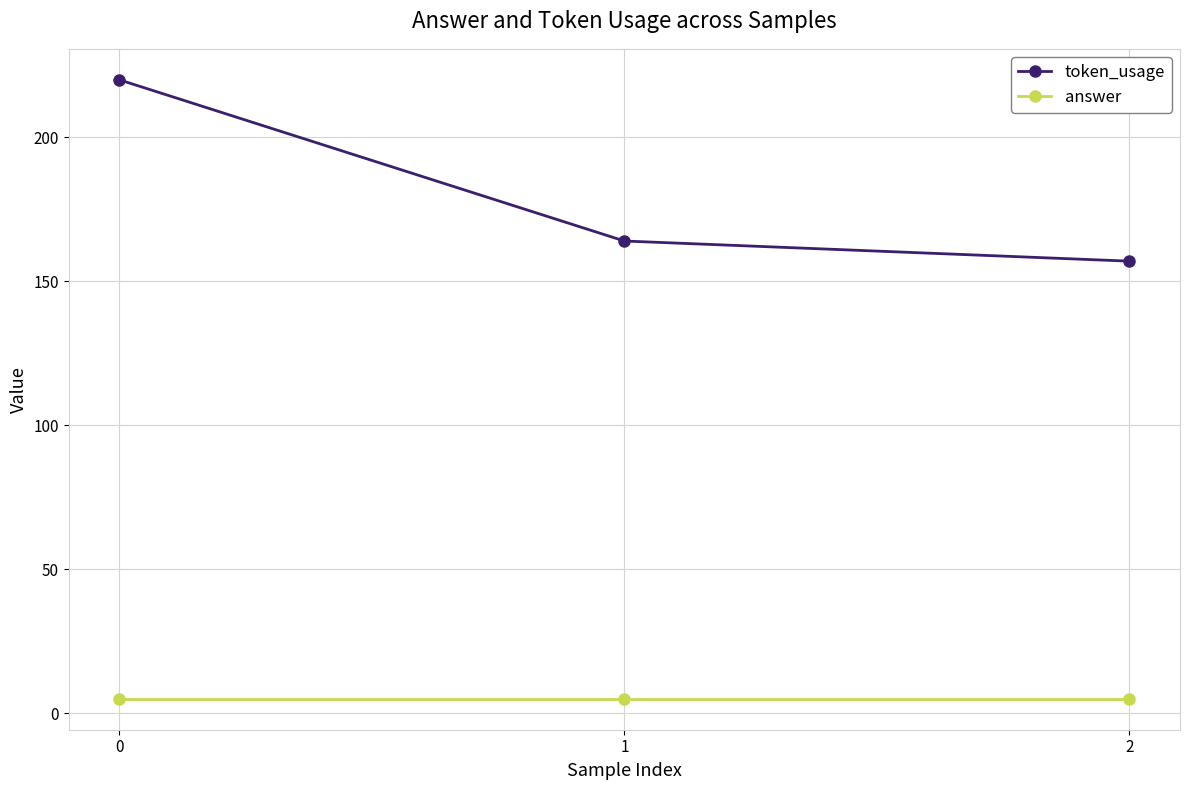

Reading left to right, what are all the values shown in this chart?

token_usage: 0=220	1=164	2=157
answer: 0=5	1=5	2=5